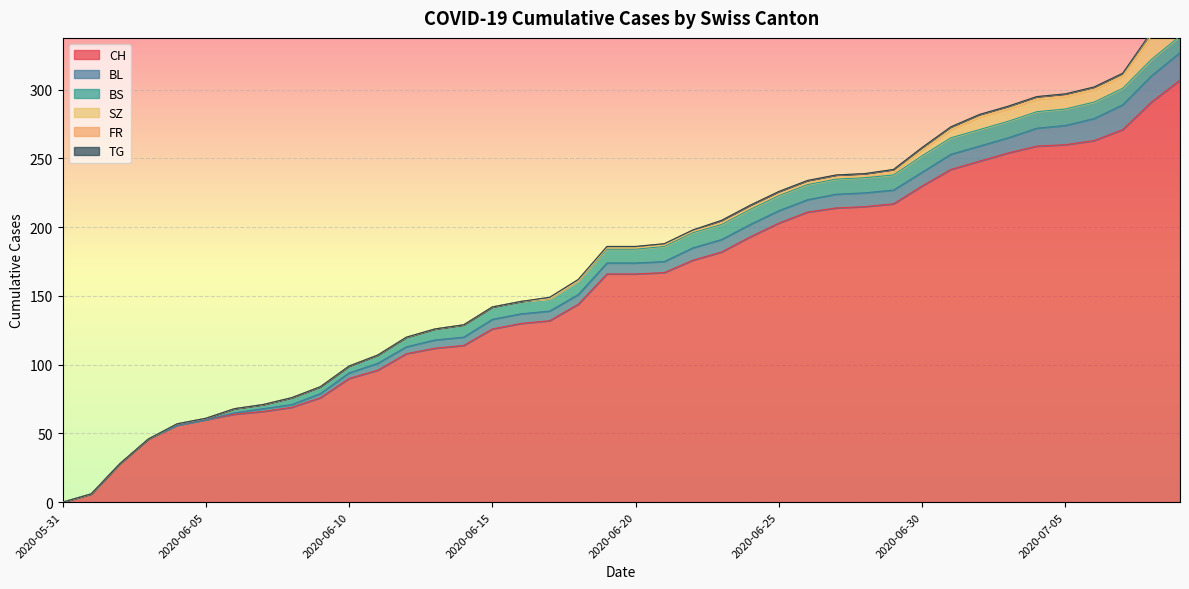

Reading left to right, extract all data points from this chart.

CH: 2020-05-31=0	2020-06-01=6	2020-06-02=28	2020-06-03=46	2020-06-04=56	2020-06-05=60	2020-06-06=64	2020-06-07=66	2020-06-08=69	2020-06-09=76	2020-06-10=90	2020-06-11=96	2020-06-12=108	2020-06-13=112	2020-06-14=114	2020-06-15=126	2020-06-16=130	2020-06-17=132	2020-06-18=144	2020-06-19=166	2020-06-20=166	2020-06-21=167	2020-06-22=176	2020-06-23=182	2020-06-24=193	2020-06-25=203	2020-06-26=211	2020-06-27=214	2020-06-28=215	2020-06-29=217	2020-06-30=230	2020-07-01=242	2020-07-02=248	2020-07-03=254	2020-07-04=259	2020-07-05=260	2020-07-06=263	2020-07-07=271	2020-07-08=291	2020-07-09=307
BL: 2020-05-31=0	2020-06-01=0	2020-06-02=0	2020-06-03=0	2020-06-04=0	2020-06-05=0	2020-06-06=1	2020-06-07=2	2020-06-08=2	2020-06-09=3	2020-06-10=4	2020-06-11=5	2020-06-12=5	2020-06-13=6	2020-06-14=6	2020-06-15=7	2020-06-16=7	2020-06-17=7	2020-06-18=7	2020-06-19=8	2020-06-20=8	2020-06-21=8	2020-06-22=9	2020-06-23=9	2020-06-24=9	2020-06-25=9	2020-06-26=9	2020-06-27=10	2020-06-28=10	2020-06-29=10	2020-06-30=10	2020-07-01=11	2020-07-02=11	2020-07-03=11	2020-07-04=13	2020-07-05=14	2020-07-06=16	2020-07-07=18	2020-07-08=19	2020-07-09=20
BS: 2020-05-31=0	2020-06-01=0	2020-06-02=0	2020-06-03=0	2020-06-04=1	2020-06-05=1	2020-06-06=3	2020-06-07=3	2020-06-08=5	2020-06-09=5	2020-06-10=5	2020-06-11=6	2020-06-12=7	2020-06-13=8	2020-06-14=9	2020-06-15=9	2020-06-16=9	2020-06-17=9	2020-06-18=10	2020-06-19=10	2020-06-20=10	2020-06-21=11	2020-06-22=11	2020-06-23=11	2020-06-24=11	2020-06-25=11	2020-06-26=11	2020-06-27=11	2020-06-28=11	2020-06-29=11	2020-06-30=12	2020-07-01=12	2020-07-02=12	2020-07-03=12	2020-07-04=12	2020-07-05=12	2020-07-06=12	2020-07-07=12	2020-07-08=12	2020-07-09=12
SZ: 2020-05-31=0	2020-06-01=0	2020-06-02=0	2020-06-03=0	2020-06-04=0	2020-06-05=0	2020-06-06=0	2020-06-07=0	2020-06-08=0	2020-06-09=0	2020-06-10=0	2020-06-11=0	2020-06-12=0	2020-06-13=0	2020-06-14=0	2020-06-15=0	2020-06-16=0	2020-06-17=0	2020-06-18=0	2020-06-19=1	2020-06-20=1	2020-06-21=1	2020-06-22=1	2020-06-23=1	2020-06-24=1	2020-06-25=1	2020-06-26=1	2020-06-27=1	2020-06-28=1	2020-06-29=2	2020-06-30=4	2020-07-01=6	2020-07-02=9	2020-07-03=9	2020-07-04=9	2020-07-05=9	2020-07-06=9	2020-07-07=9	2020-07-08=17	2020-07-09=17
FR: 2020-05-31=0	2020-06-01=0	2020-06-02=0	2020-06-03=0	2020-06-04=0	2020-06-05=0	2020-06-06=0	2020-06-07=0	2020-06-08=0	2020-06-09=0	2020-06-10=0	2020-06-11=0	2020-06-12=0	2020-06-13=0	2020-06-14=0	2020-06-15=0	2020-06-16=0	2020-06-17=1	2020-06-18=1	2020-06-19=1	2020-06-20=1	2020-06-21=1	2020-06-22=1	2020-06-23=2	2020-06-24=2	2020-06-25=2	2020-06-26=2	2020-06-27=2	2020-06-28=2	2020-06-29=2	2020-06-30=2	2020-07-01=2	2020-07-02=2	2020-07-03=2	2020-07-04=2	2020-07-05=2	2020-07-06=2	2020-07-07=2	2020-07-08=2	2020-07-09=2
TG: 2020-05-31=0	2020-06-01=0	2020-06-02=0	2020-06-03=0	2020-06-04=0	2020-06-05=0	2020-06-06=0	2020-06-07=0	2020-06-08=0	2020-06-09=0	2020-06-10=0	2020-06-11=0	2020-06-12=0	2020-06-13=0	2020-06-14=0	2020-06-15=0	2020-06-16=0	2020-06-17=0	2020-06-18=0	2020-06-19=0	2020-06-20=0	2020-06-21=0	2020-06-22=0	2020-06-23=0	2020-06-24=0	2020-06-25=0	2020-06-26=0	2020-06-27=0	2020-06-28=0	2020-06-29=0	2020-06-30=0	2020-07-01=0	2020-07-02=0	2020-07-03=0	2020-07-04=0	2020-07-05=0	2020-07-06=0	2020-07-07=0	2020-07-08=1	2020-07-09=1